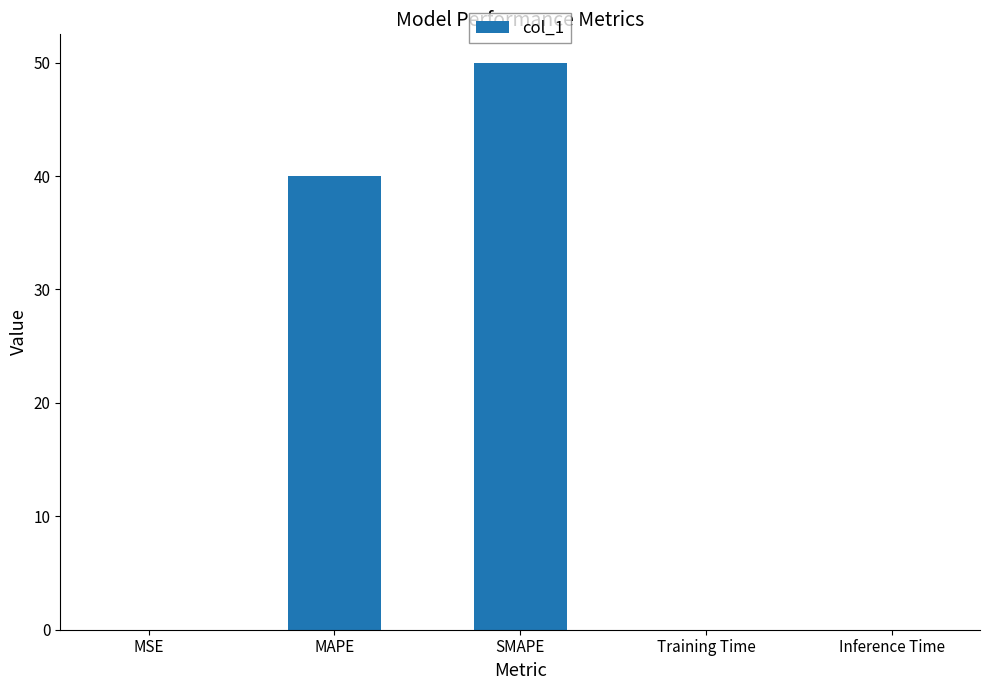

Which label corresponds to the largest value in the chart?

SMAPE